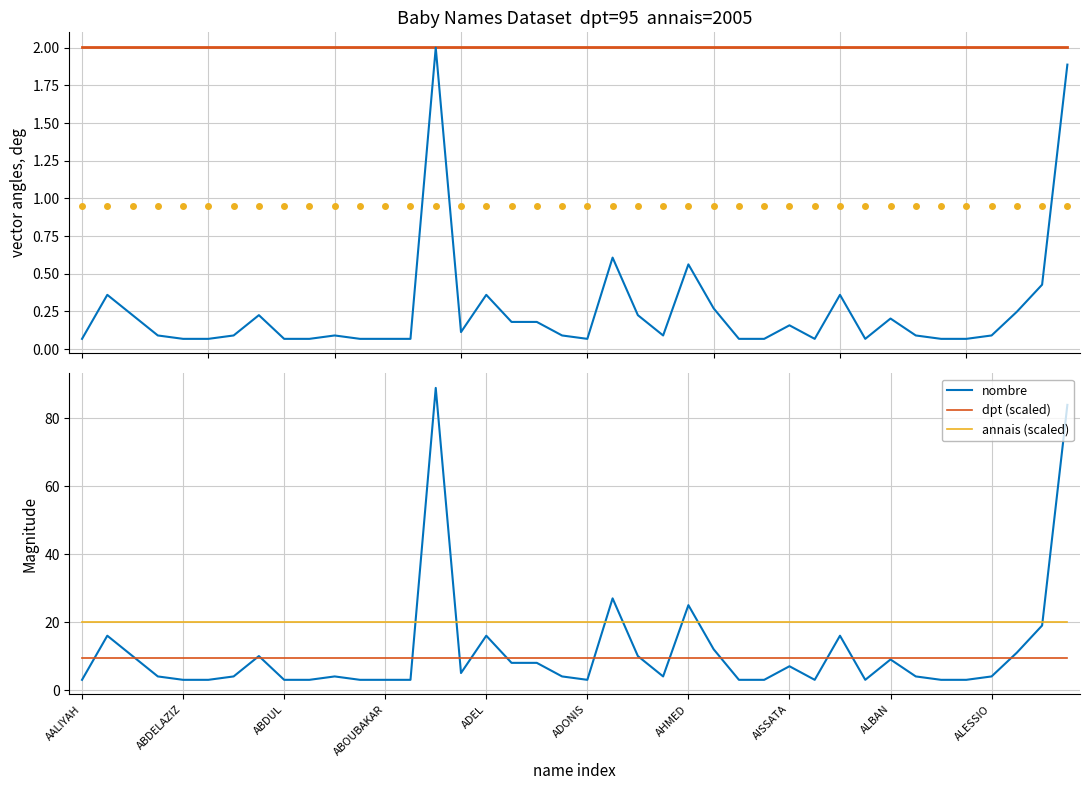

True or false: annais (×0.001) and dpt (scaled) cross at least once.

False